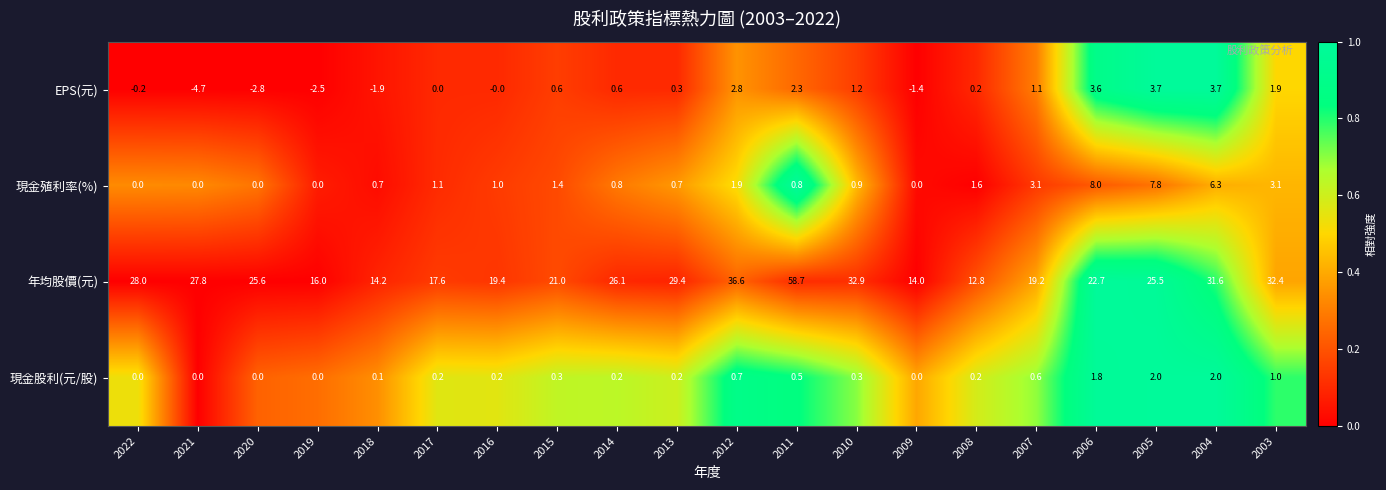

Which series has the widest spread of values?

年均股價(元)